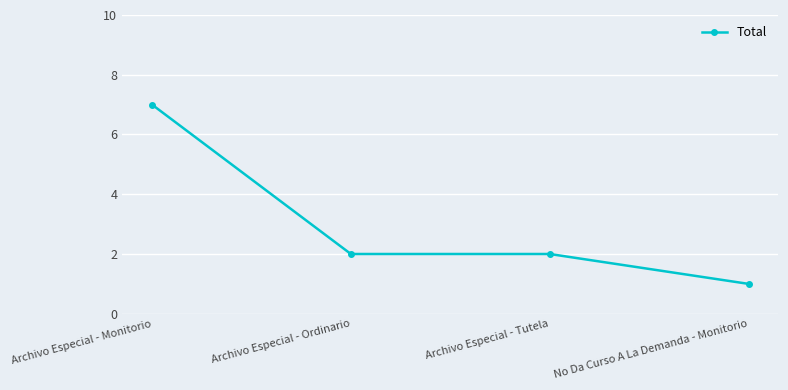

What is the sum of the values at No Da Curso A La Demanda - Monitorio and Archivo Especial - Ordinario?

3